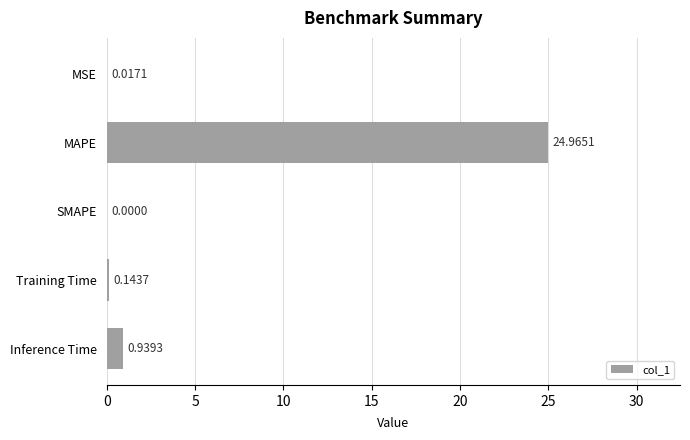

At which category does the chart reach its peak across all series?

MAPE